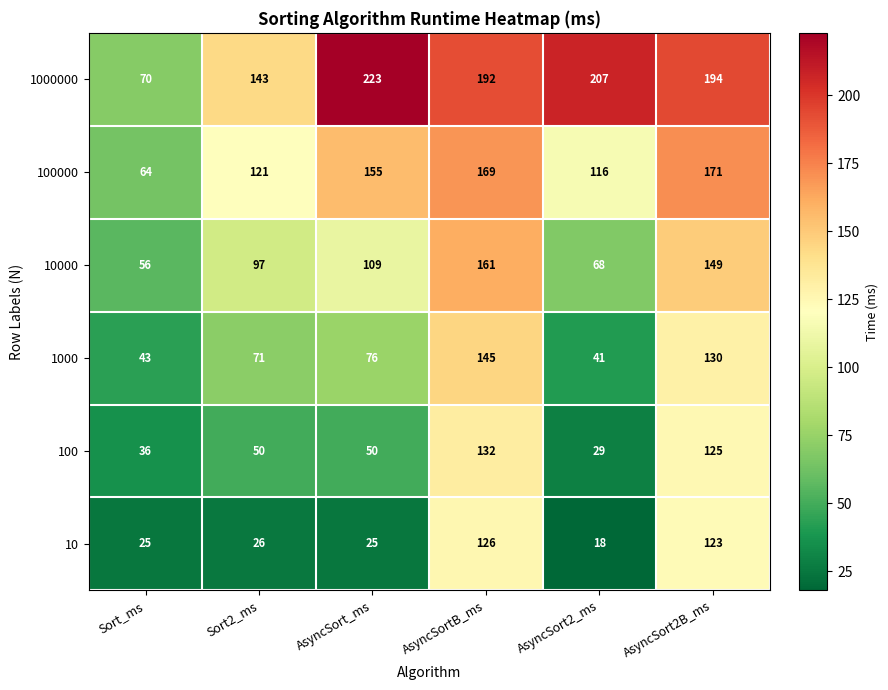

Between Sort_ms and AsyncSort_ms, which series saw the biggest shift?

1000000